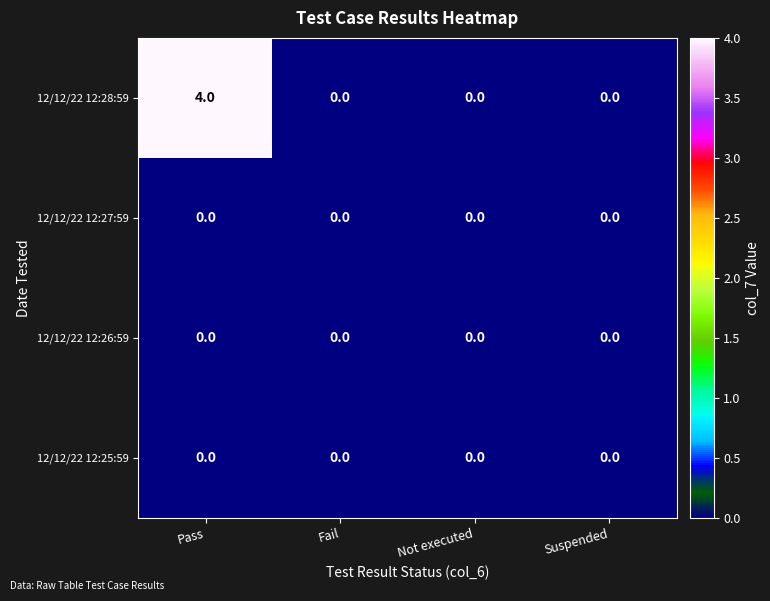

The value of 12/12/22 12:28:59 at Fail is -3. True or false?

False